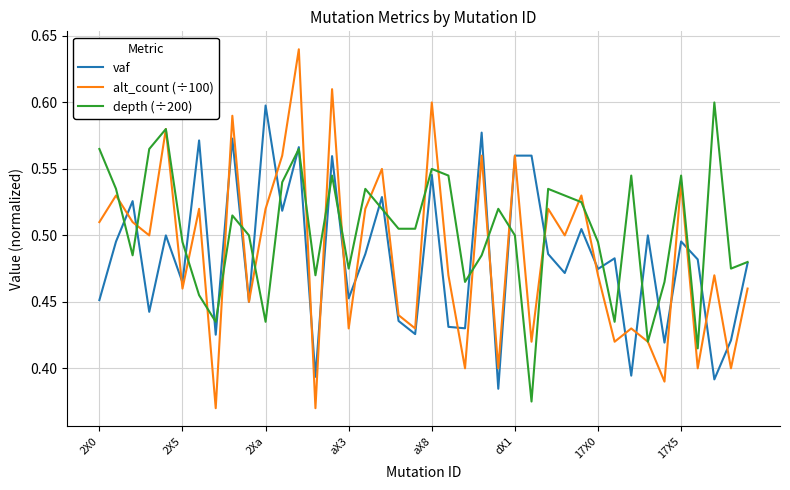

Which series has the largest range (max minus min)?

alt_count (÷100)